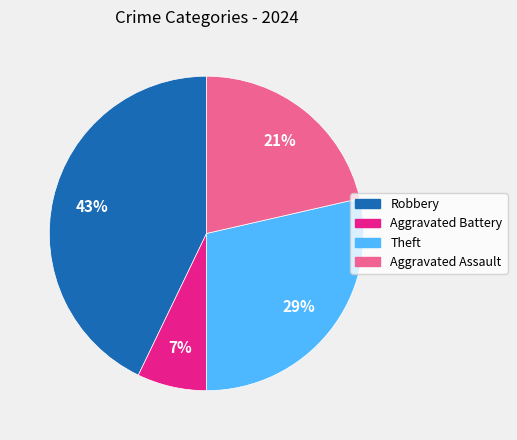

Count the number of slices in the pie.

4